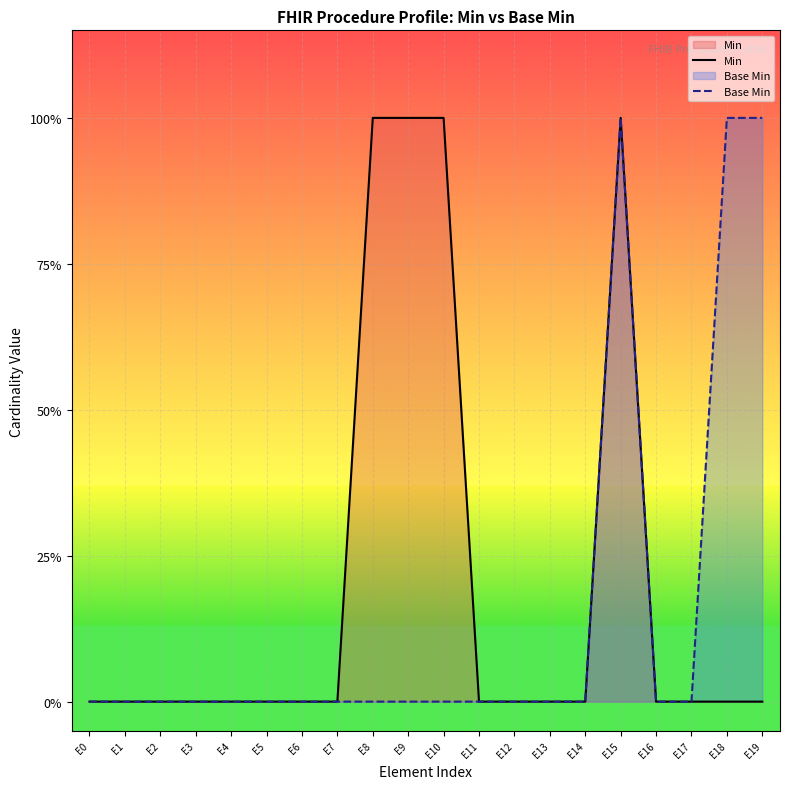

At which category is the sum across all series the highest?

E15